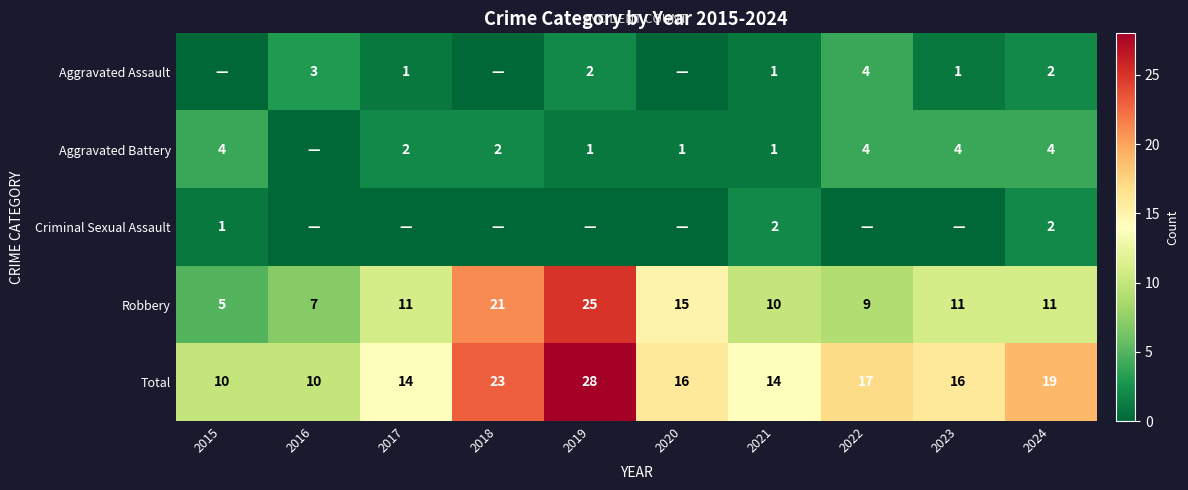

What is the sum of the Total values at 2017 and 2016?

24